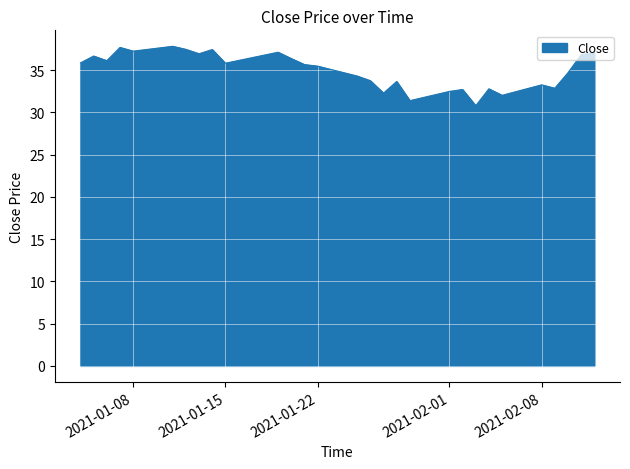

What is the difference between the maximum and minimum values?

7.0